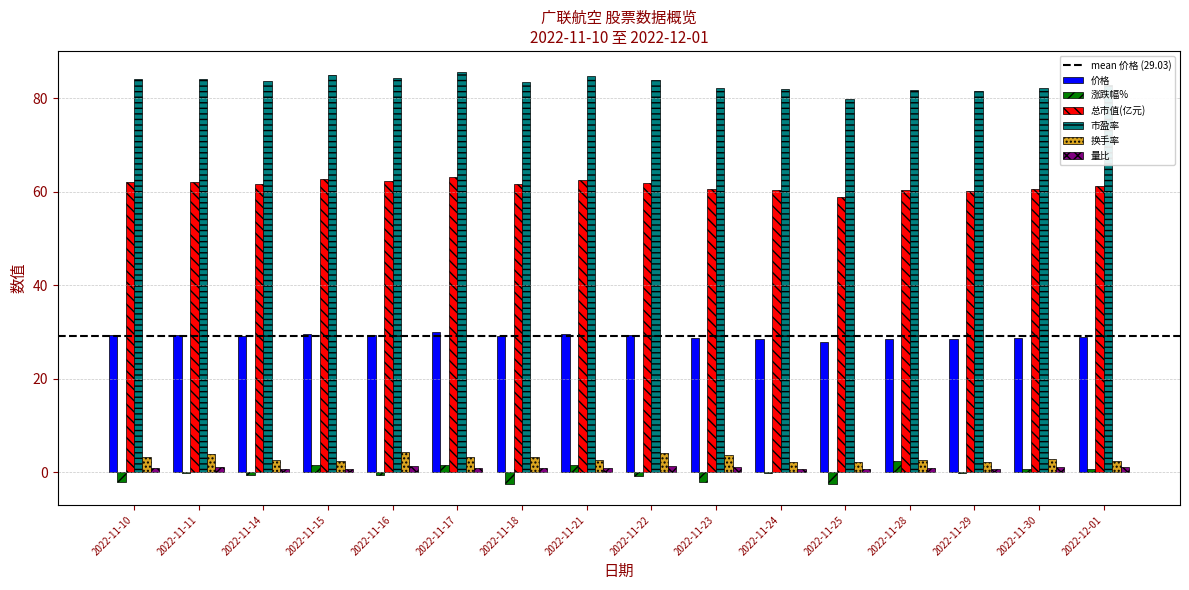

True or false: 市盈率 has a value of 39.9 at 2022-11-29.

False